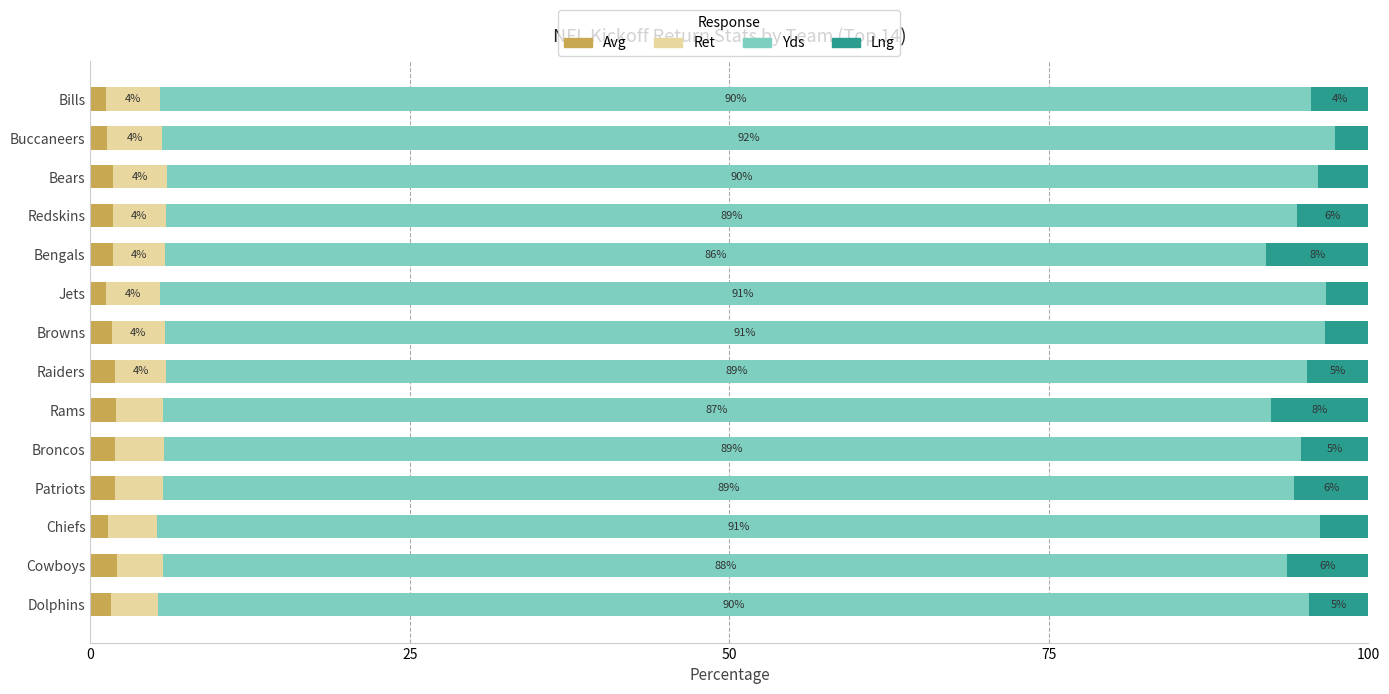

What is the highest value of the Avg series?

2.1